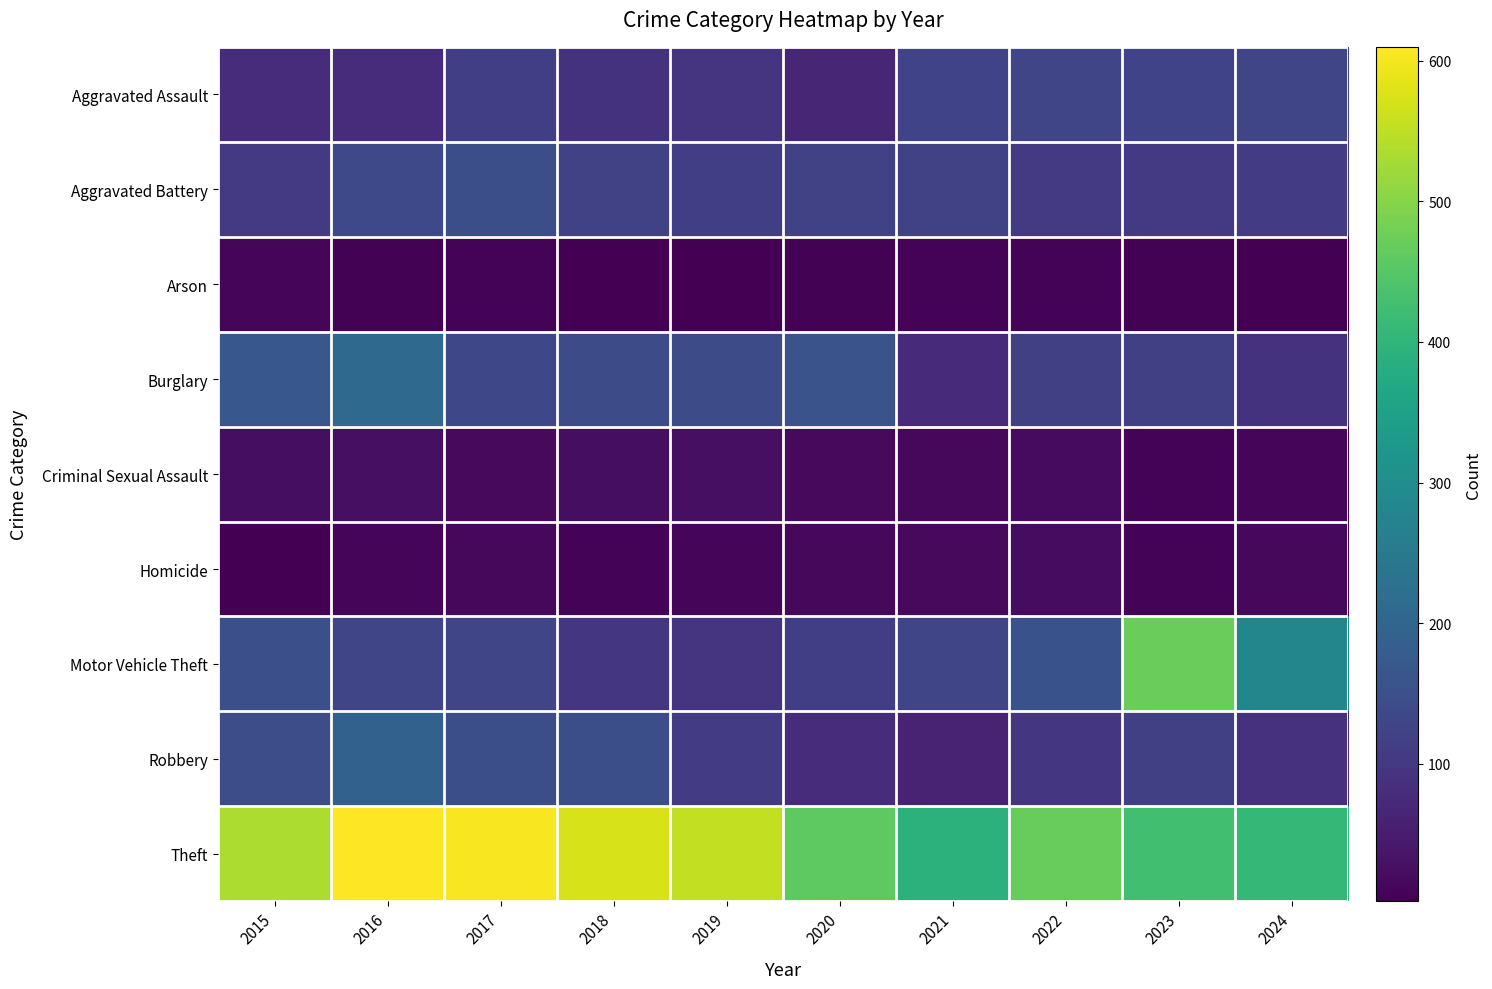

Reading right to left, what are all the values shown in this chart?

Aggravated Assault: 2024=130	2023=124	2022=128	2021=125	2020=67	2019=95	2018=92	2017=115	2016=78	2015=78
Aggravated Battery: 2024=107	2023=105	2022=106	2021=123	2020=122	2019=115	2018=123	2017=148	2016=135	2015=106
Arson: 2024=4	2023=5	2022=7	2021=8	2020=5	2019=2	2018=4	2017=8	2016=5	2015=12
Burglary: 2024=90	2023=117	2022=118	2021=77	2020=158	2019=141	2018=142	2017=134	2016=210	2015=166
Criminal Sexual Assault: 2024=13	2023=9	2022=20	2021=16	2020=18	2019=28	2018=24	2017=17	2016=26	2015=24
Homicide: 2024=14	2023=7	2022=22	2021=17	2020=16	2019=10	2018=8	2017=14	2016=10	2015=3
Motor Vehicle Theft: 2024=281	2023=470	2022=155	2021=130	2020=115	2019=95	2018=97	2017=129	2016=129	2015=150
Robbery: 2024=89	2023=118	2022=97	2021=59	2020=79	2019=110	2018=148	2017=147	2016=191	2015=146
Theft: 2024=407	2023=427	2022=469	2021=393	2020=459	2019=553	2018=573	2017=603	2016=610	2015=534